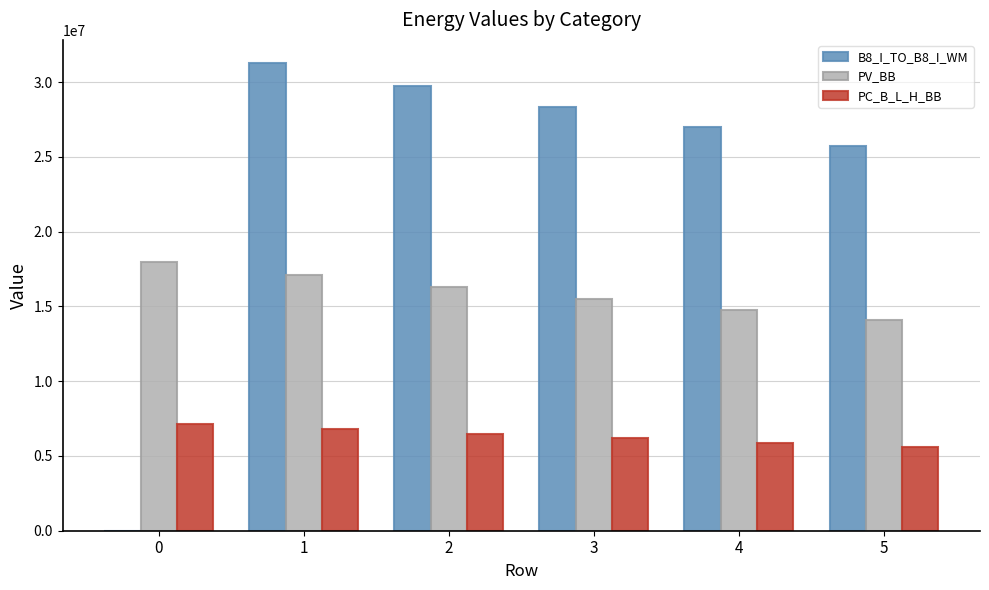

Count the number of data series in this chart.

3